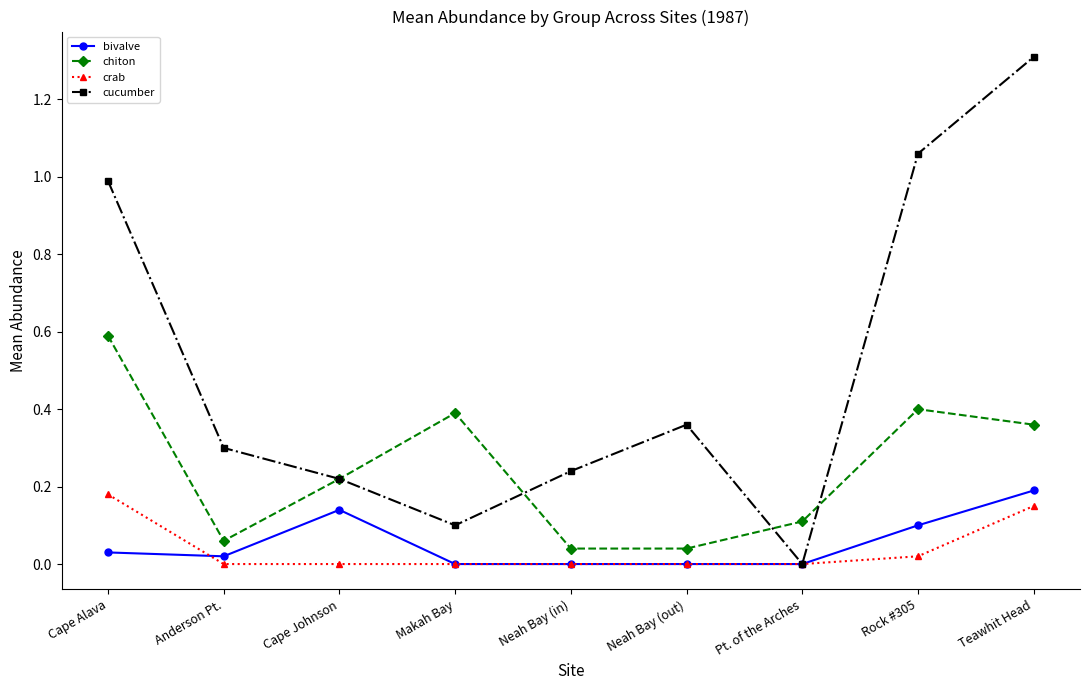

The value of bivalve at Makah Bay is -0.1. True or false?

False